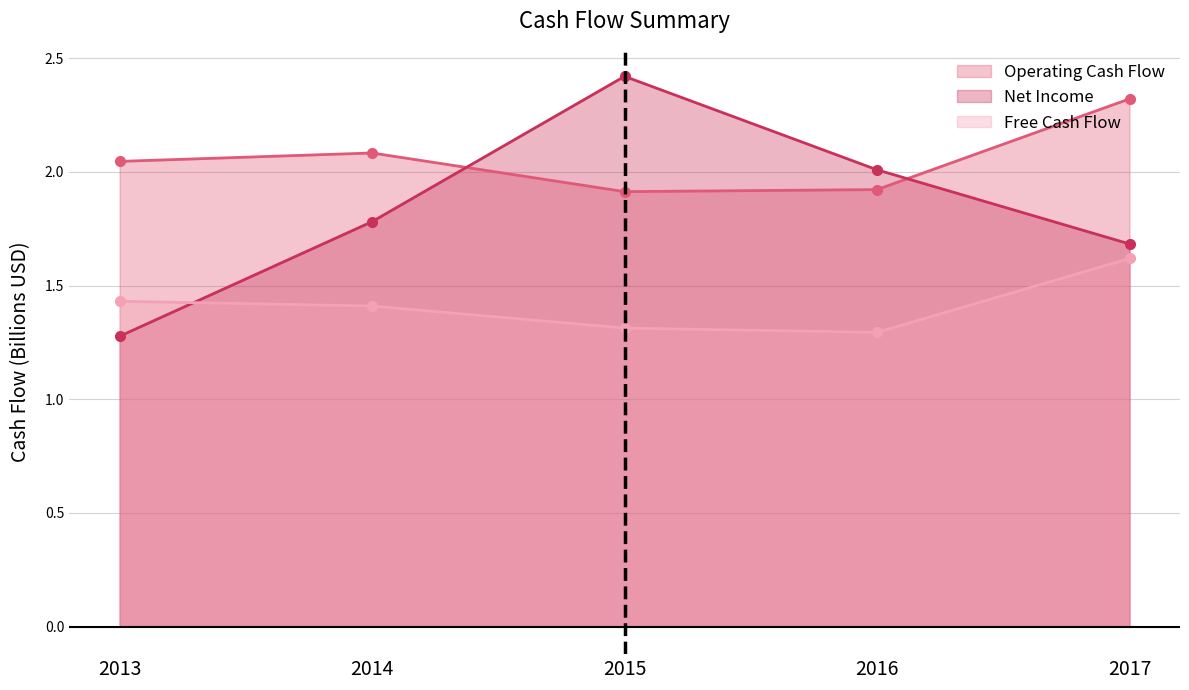

Reading left to right, transcribe all the data shown in this chart.

Operating Cash Flow: 2013=2.0	2014=2.1	2015=1.9	2016=1.9	2017=2.3
Net Income: 2013=1.3	2014=1.8	2015=2.4	2016=2.0	2017=1.7
Free Cash Flow: 2013=1.4	2014=1.4	2015=1.3	2016=1.3	2017=1.6